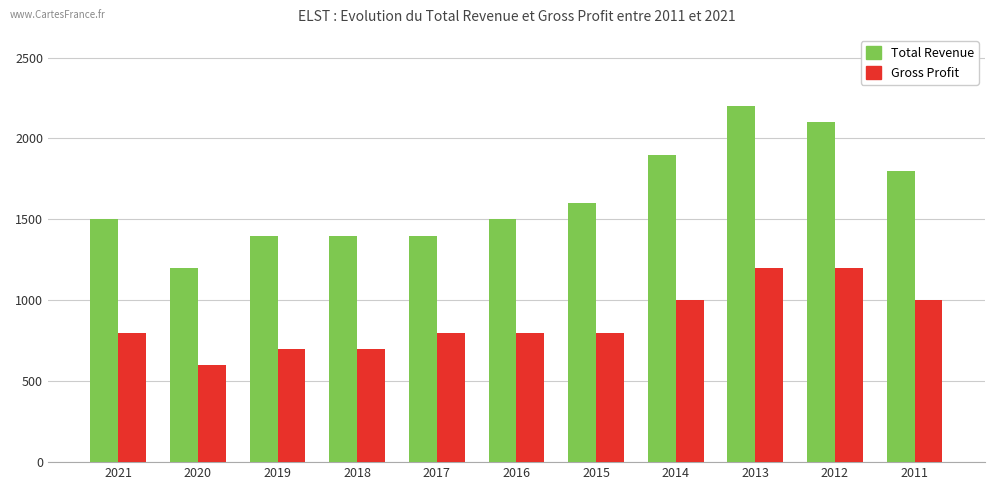

What is the maximum value for Gross Profit?

1200